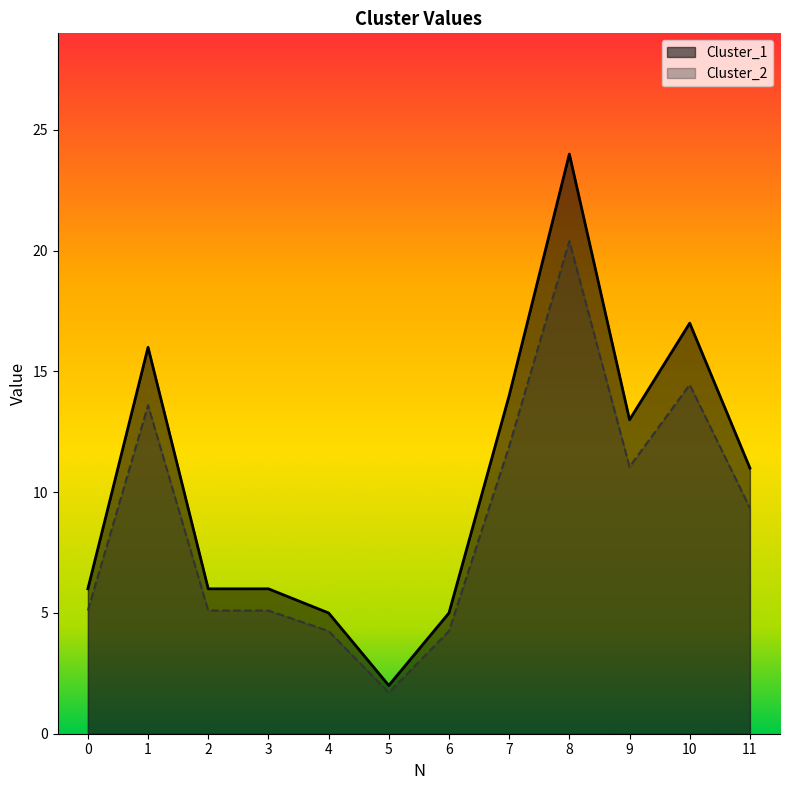

List the series in order of their overall mean, lowest first.

Cluster_2, Cluster_1